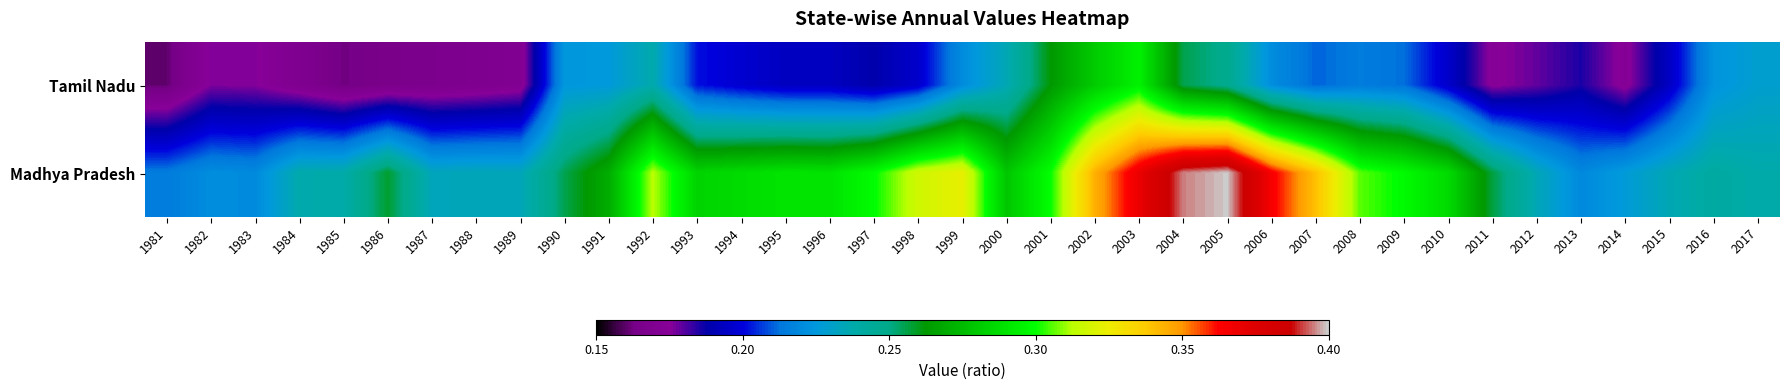

Rank the series by their average value, from highest to lowest.

Madhya Pradesh, Tamil Nadu